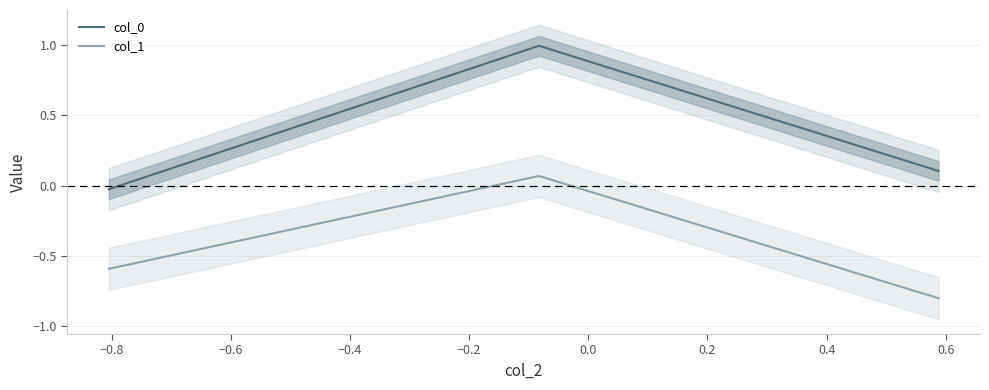

The col_0 series shows -0.0 at −1.0. True or false?

False